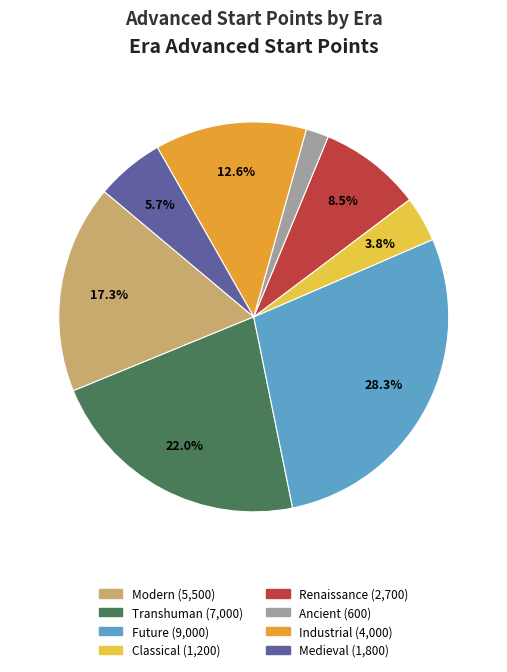

Which slice is the smallest?

ERA_ANCIENT